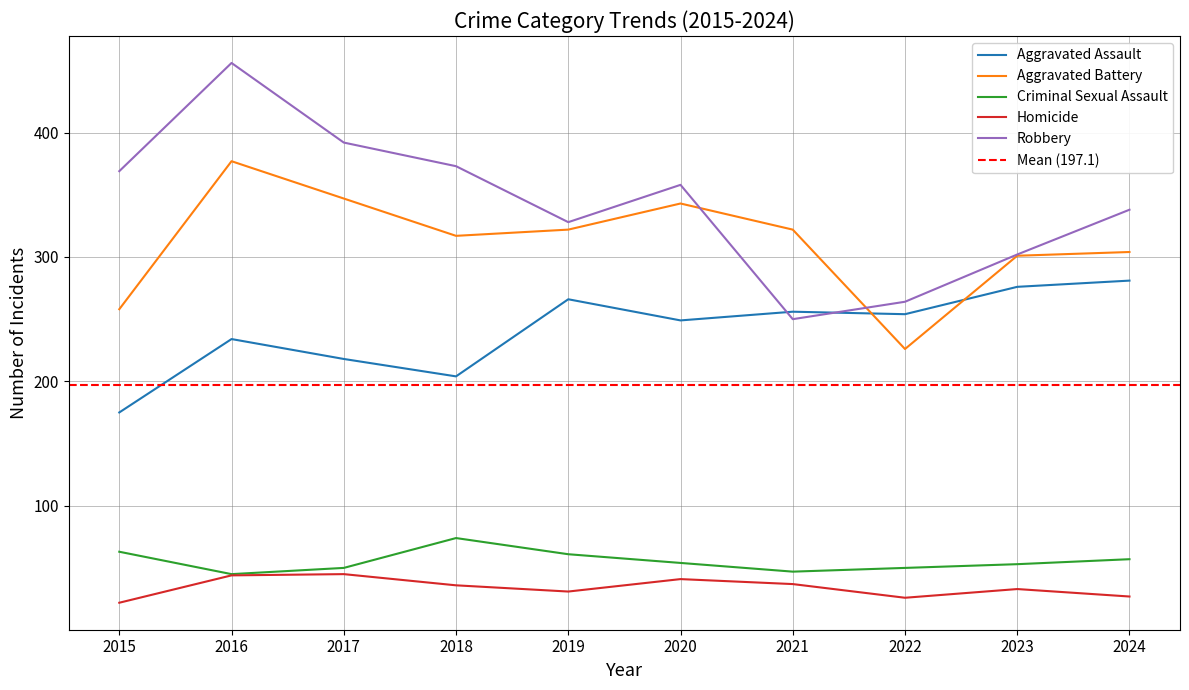

Reading left to right, what are all the values shown in this chart?

Aggravated Assault: 175	234	218	204	266	249	256	254	276	281
Aggravated Battery: 258	377	347	317	322	343	322	226	301	304
Criminal Sexual Assault: 63	45	50	74	61	54	47	50	53	57
Homicide: 22	44	45	36	31	41	37	26	33	27
Robbery: 369	456	392	373	328	358	250	264	302	338